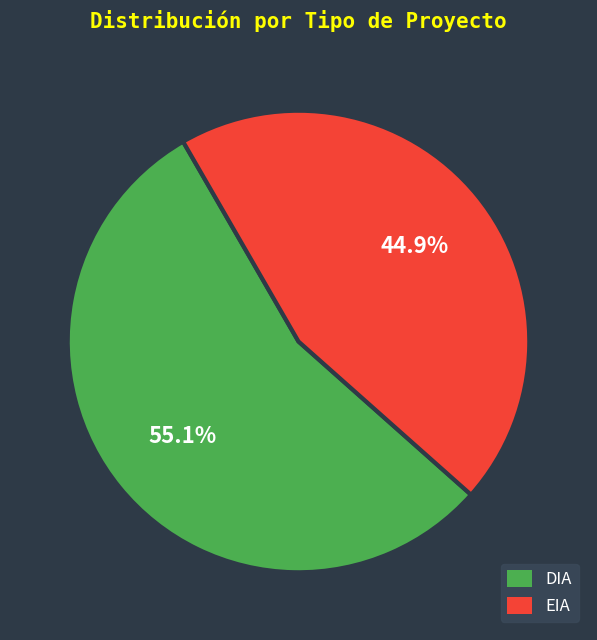

Which has a higher value, DIA or EIA?

DIA